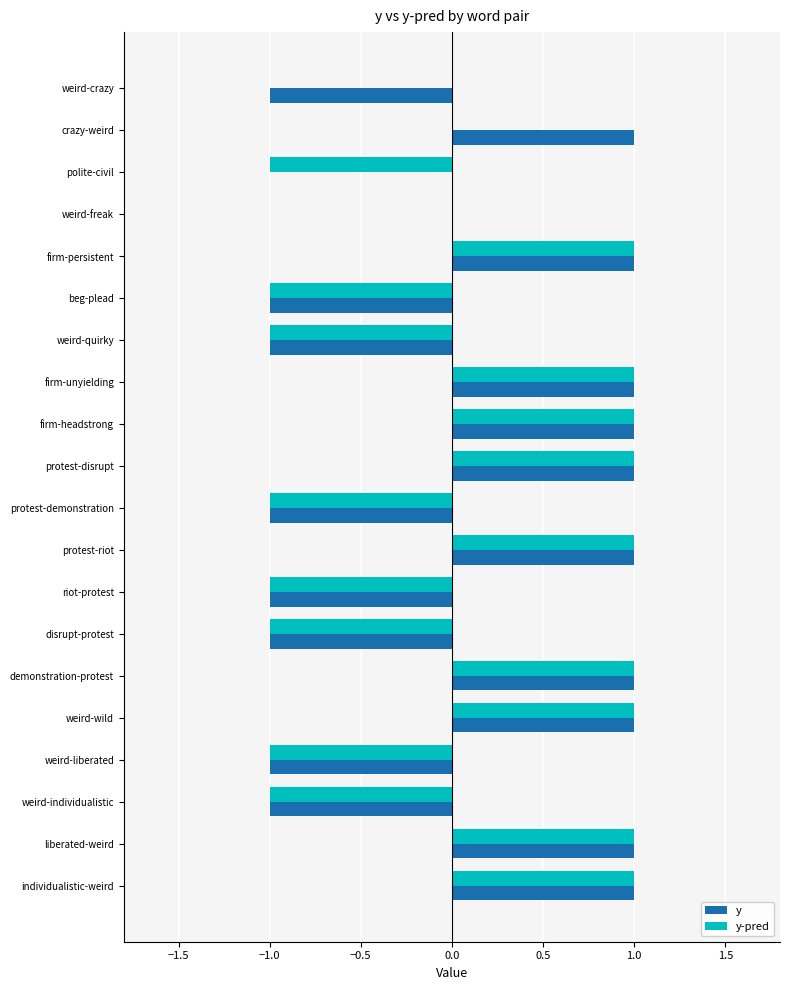

Between polite-civil and riot-protest, which series saw the biggest shift?

y